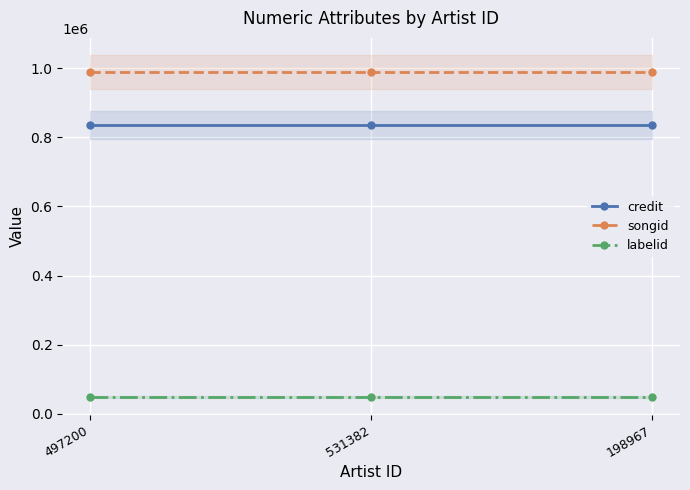

At how many categories does at least one series exceed 403028?

3